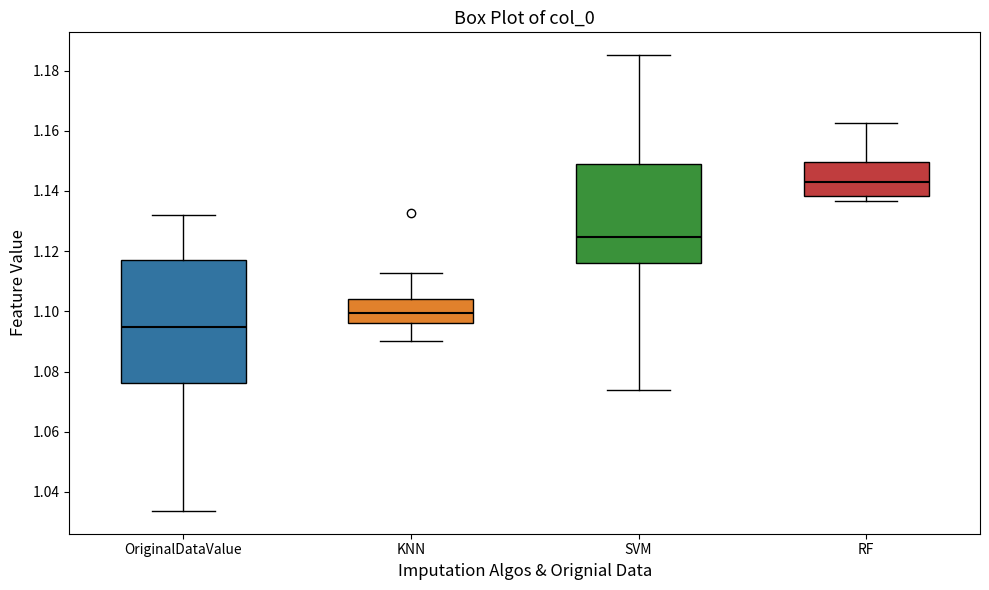

Which box is the tallest, from its lower edge to its upper edge?

OriginalDataValue